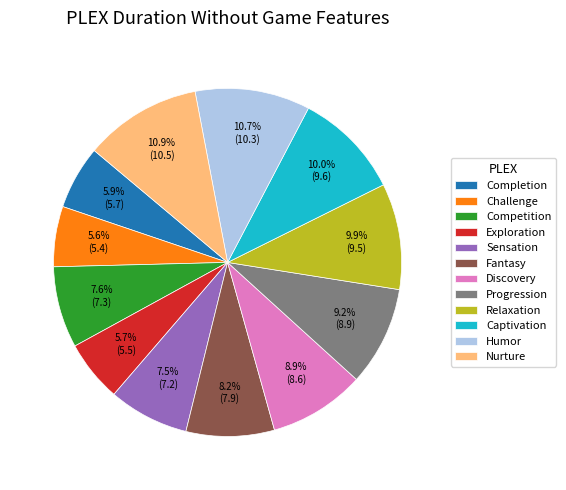

Approximately how many times larger is the value at Discovery compared to Humor?

0.8